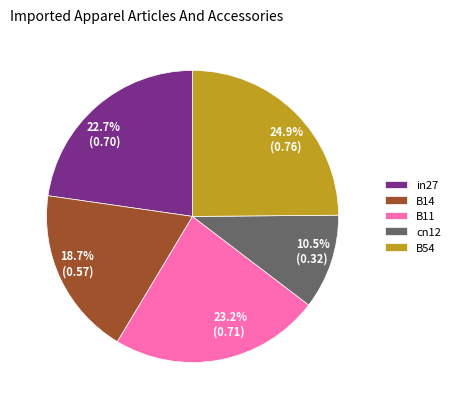

Does any single category account for the majority?

No